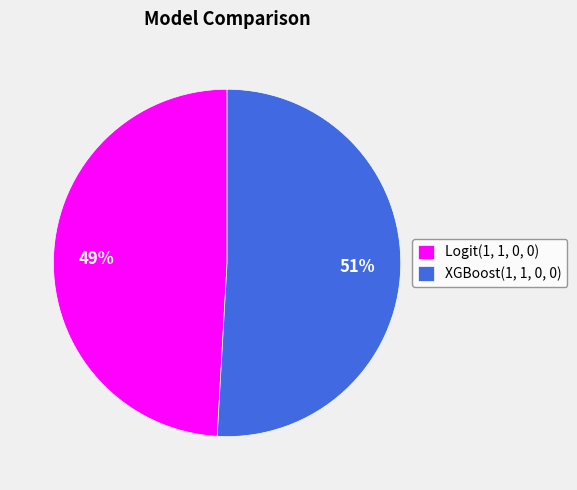

To the nearest percent, what is the combined percentage of Logit(1, 1, 0, 0) and XGBoost(1, 1, 0, 0)?

100%